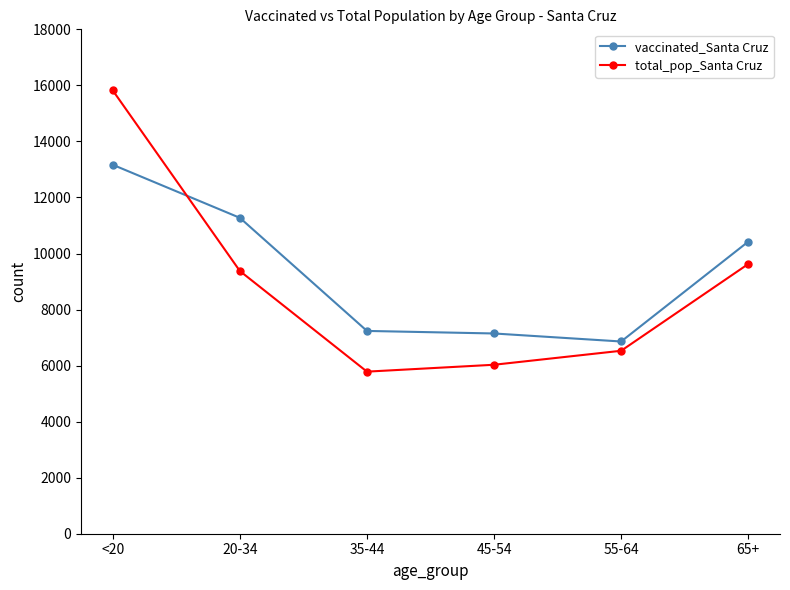

How many intersections are there between total_pop_Santa Cruz and vaccinated_Santa Cruz?

1